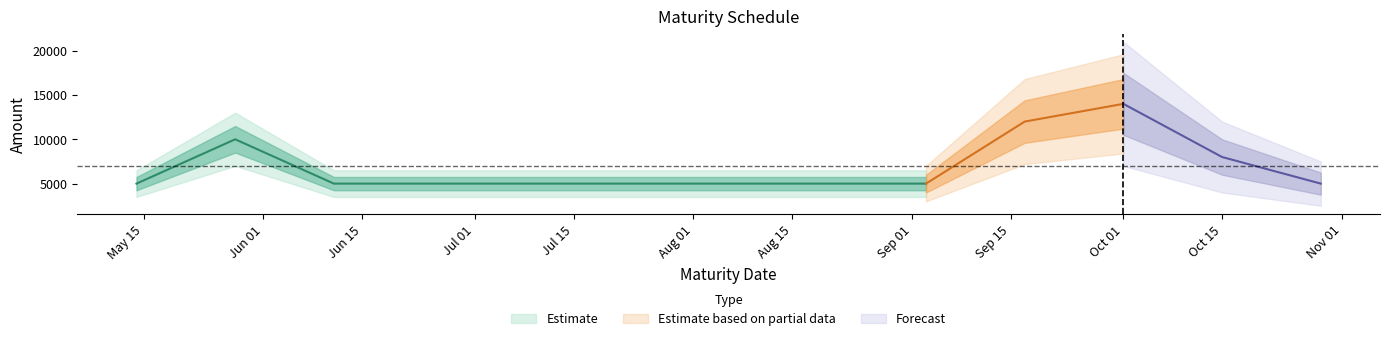

What is the minimum value shown in the chart?

5000